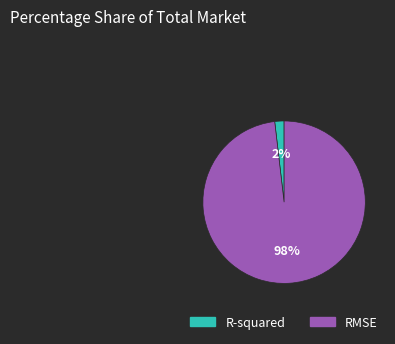

True or false: RMSE accounts for 98% of the total.

True